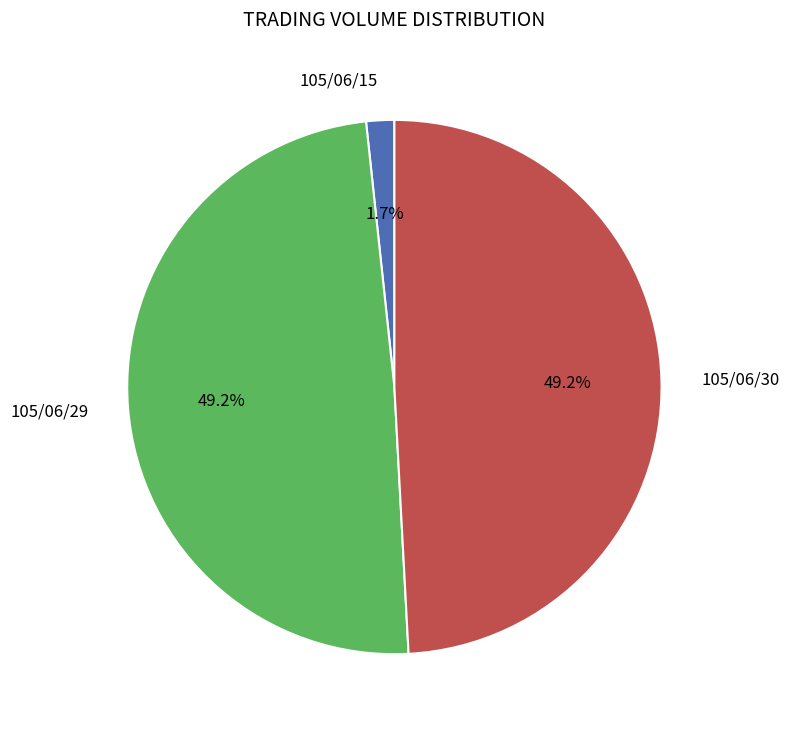

Is there any slice that represents more than half of the pie?

No